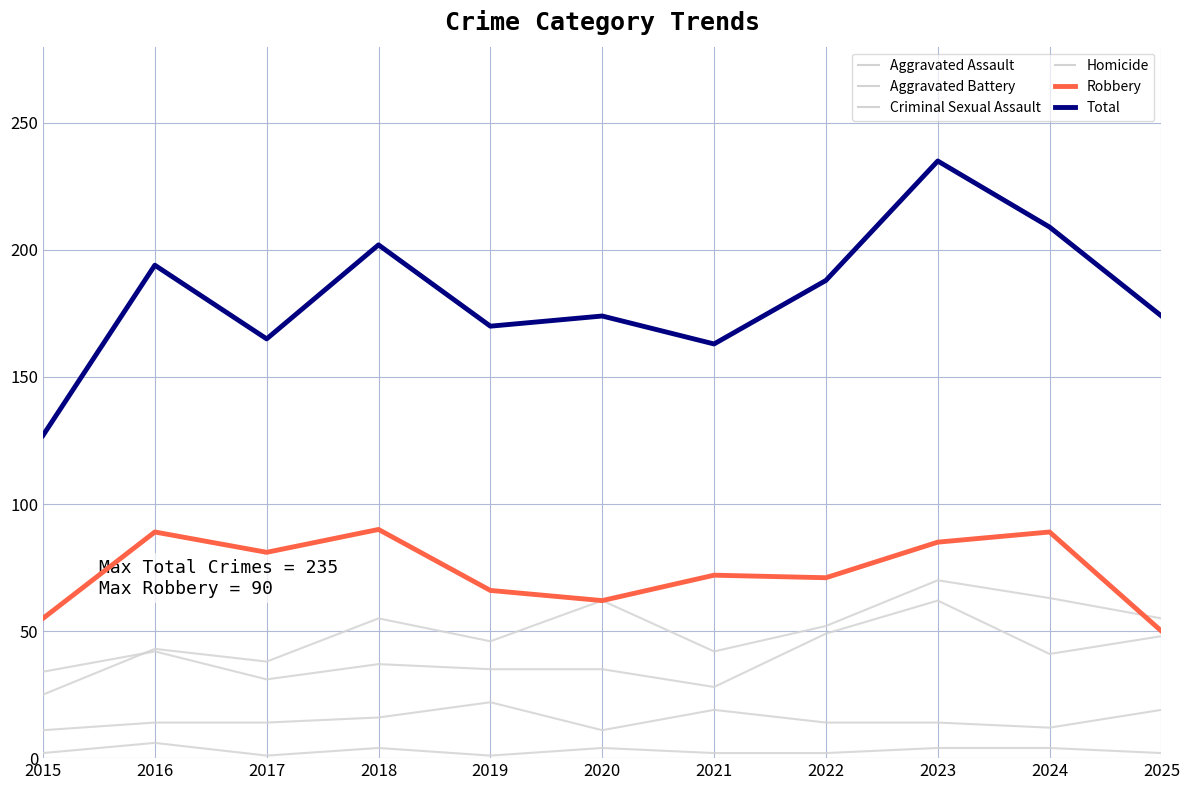

Is it true that Homicide equals 5 at 2024?

False